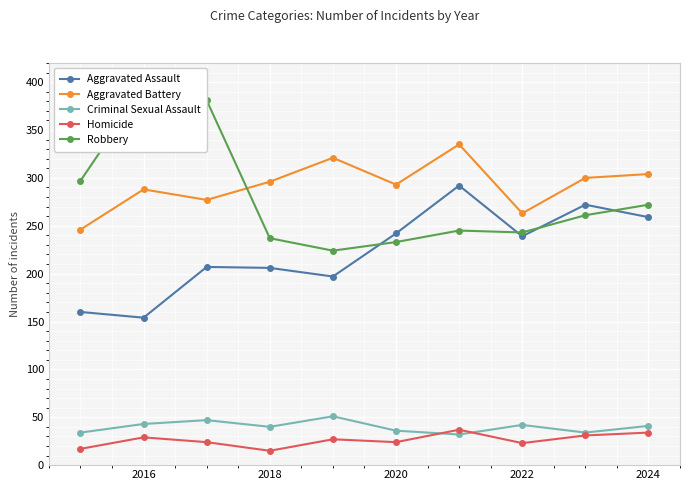

In Robbery, how many points are higher than both neighbors (excluding endpoints)?

2